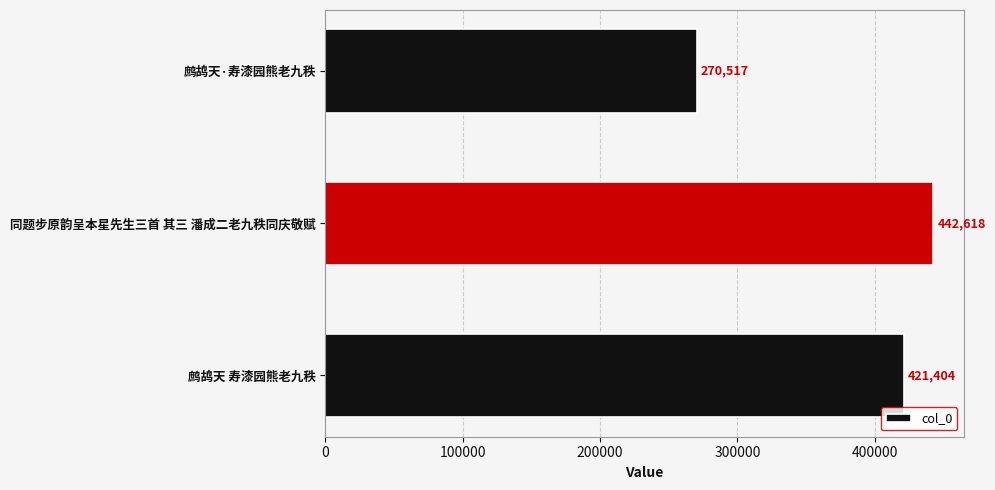

The chart shows a value of 225037 at 鹧鸪天 寿漆园熊老九秩. True or false?

False